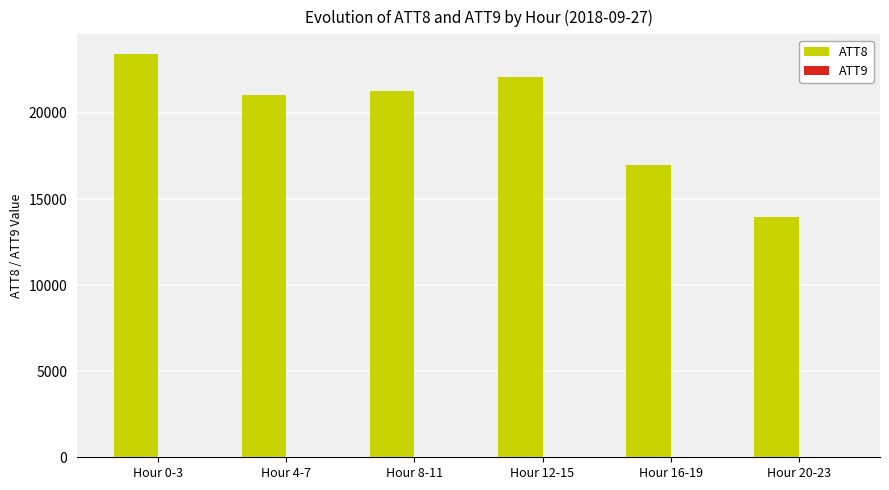

At which category does the chart reach its peak across all series?

Hour 0-3